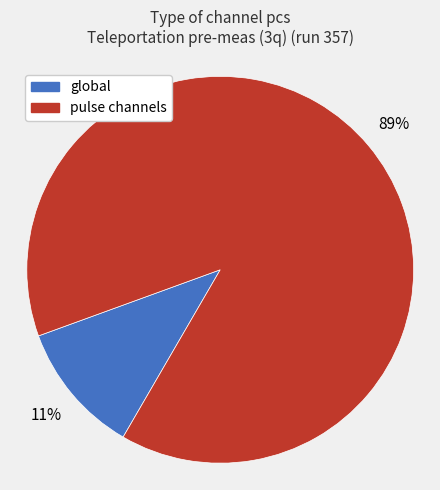

The global slice represents 5% of the pie. True or false?

False